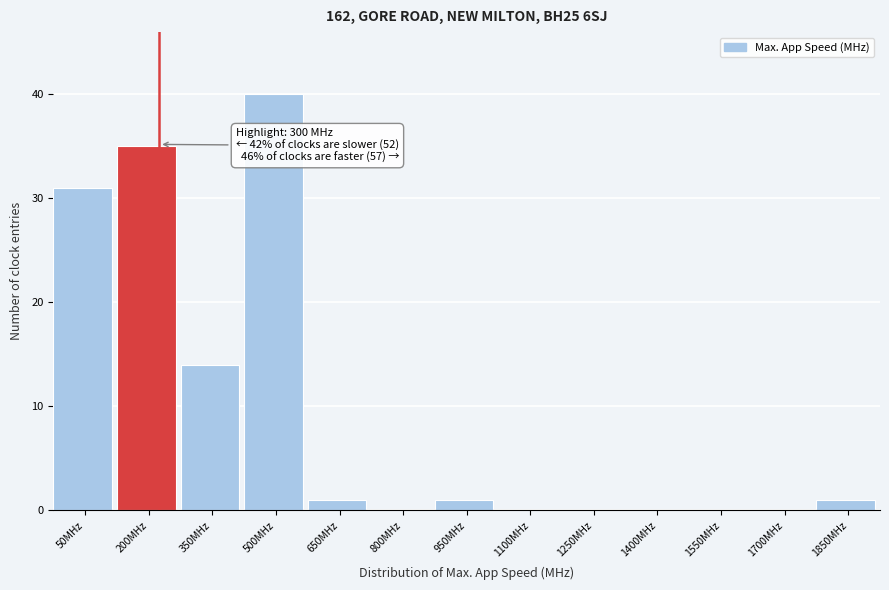

Reading right to left, extract all data points from this chart.

1850MHz=1	1700MHz=0	1550MHz=0	1400MHz=0	1250MHz=0	1100MHz=0	950MHz=1	800MHz=0	650MHz=1	500MHz=40	350MHz=14	200MHz=35	50MHz=31